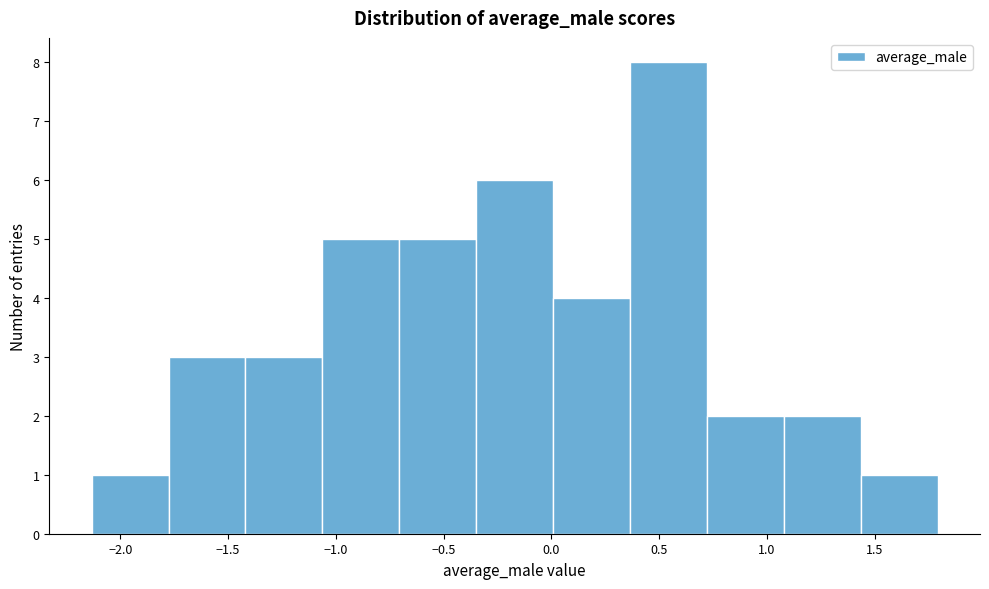

What is the height of the bar covering -2.15 to -1.80 on the x-axis? Neither the bar edges nor the heights are printed on the chart, so give them approximately, as read against the axes.

1